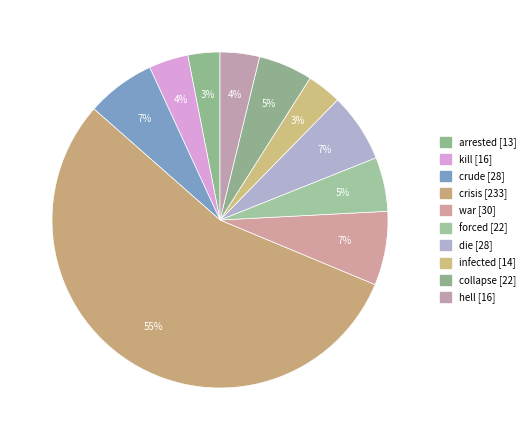

To the nearest percent, what is the average slice percentage?

10%